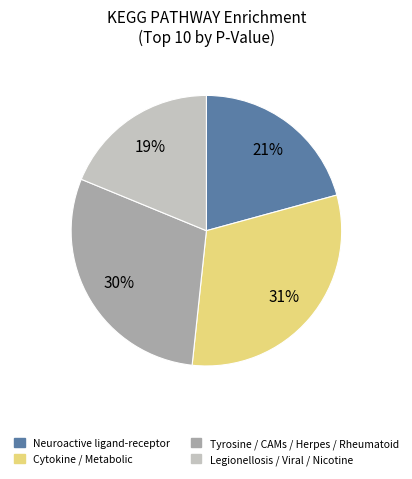

Count the number of slices in the pie.

4